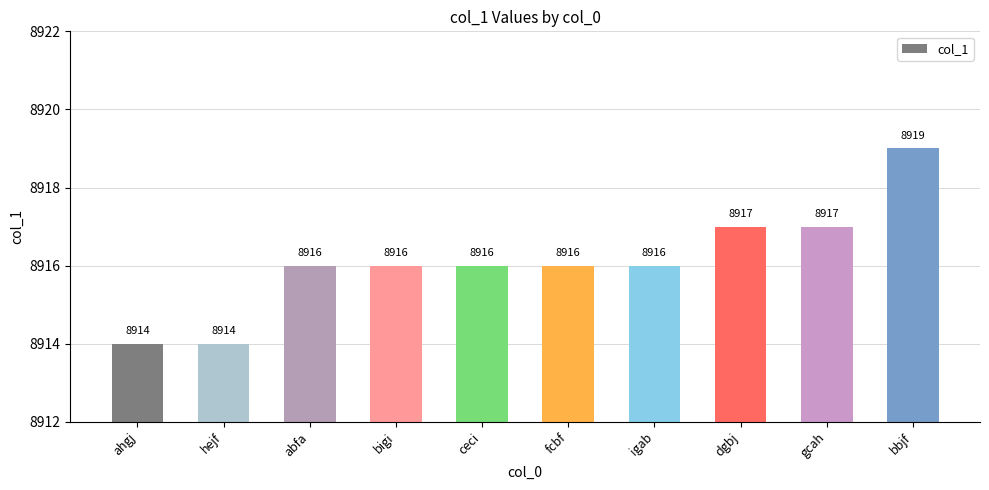

What is the smallest value displayed?

8914